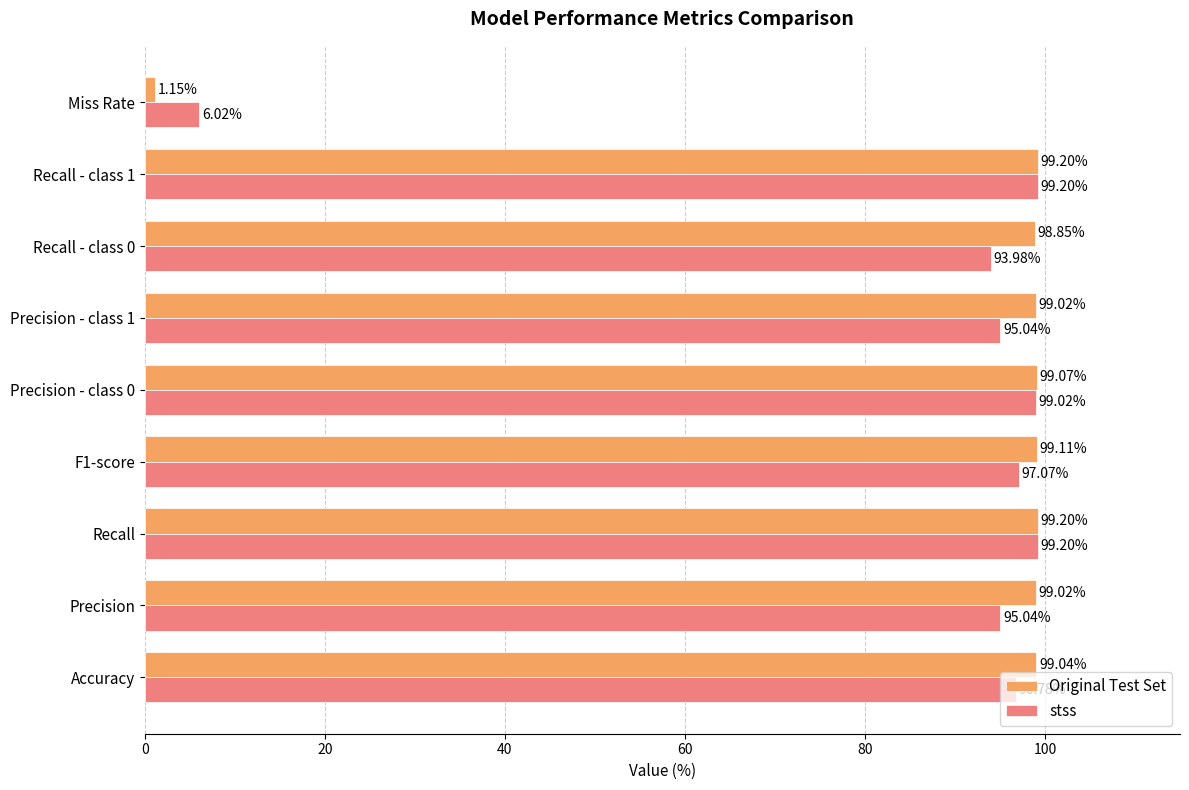

At Precision, list the series in order from smallest to largest.

stss, Original Test Set